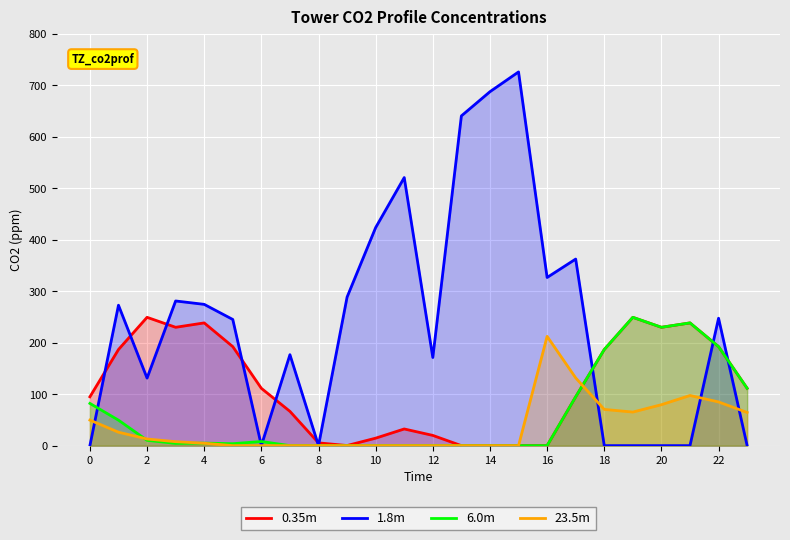

What is the spread (max minus min) of values at 0?

94.8